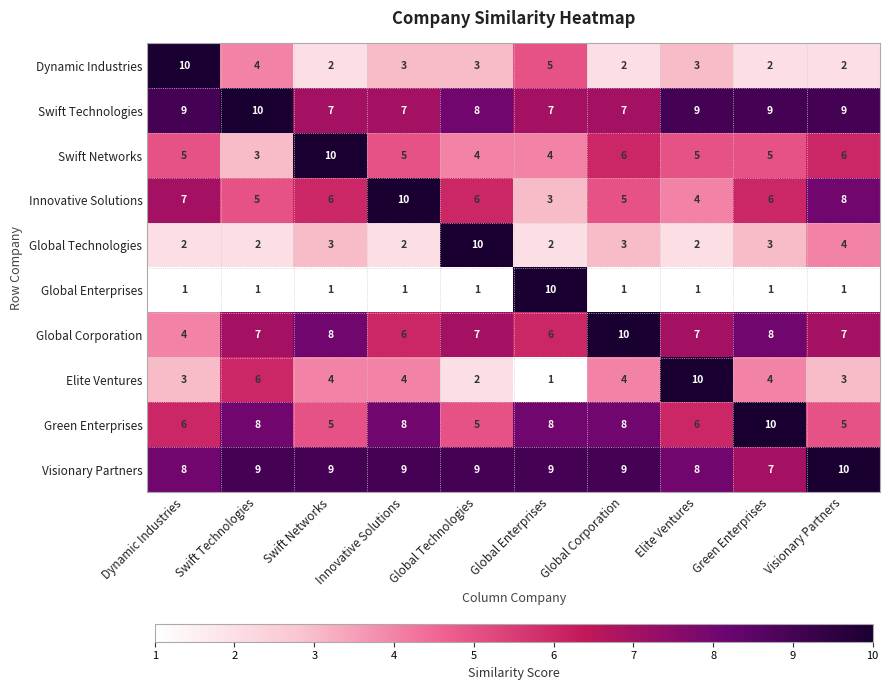

What is the sum of all Swift Technologies values?

82